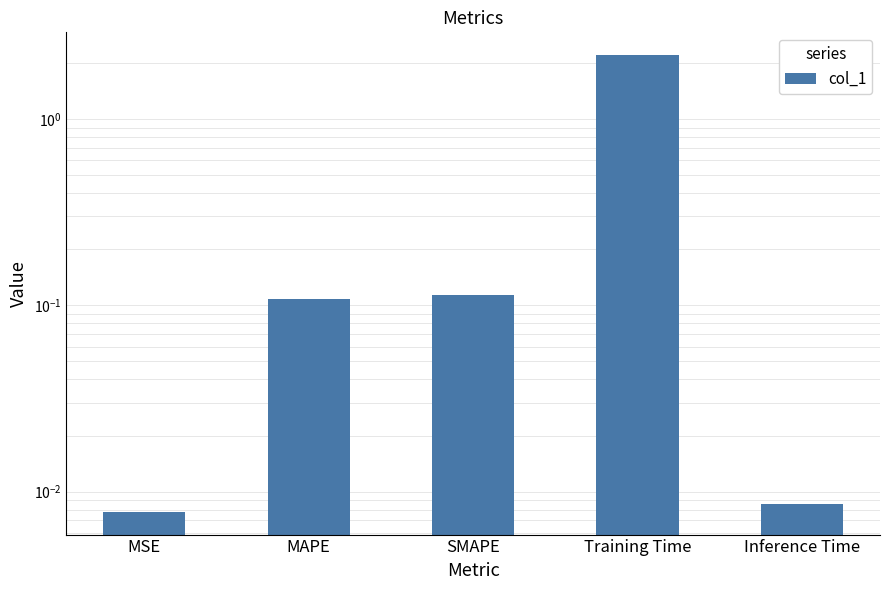

Reading right to left, list all the values displayed in this chart.

0.0	2.2	0.1	0.1	0.0